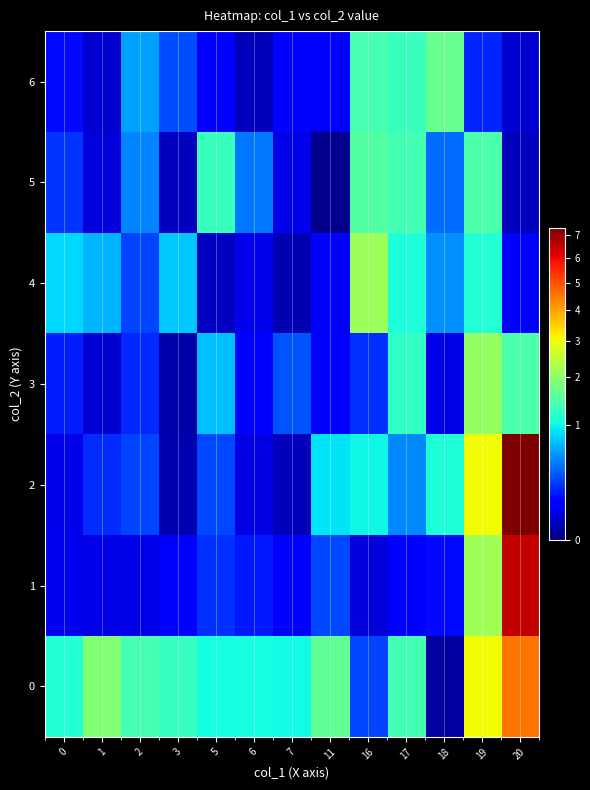

Reading left to right, list all the values displayed in this chart.

6: 0=0.1	1=0.0	2=0.6	3=0.3	5=0.1	6=0.0	7=0.1	11=0.1	16=1.4	17=1.3	18=1.7	19=0.2	20=0.0
5: 0=0.2	1=0.0	2=0.5	3=0.0	5=1.3	6=0.4	7=0.1	11=0.0	16=1.5	17=1.4	18=0.4	19=1.4	20=0.0
4: 0=0.8	1=0.7	2=0.3	3=0.8	5=0.0	6=0.1	7=0.0	11=0.1	16=2.1	17=1.1	18=0.5	19=1.1	20=0.1
3: 0=0.2	1=0.0	2=0.2	3=0.0	5=0.7	6=0.1	7=0.3	11=0.1	16=0.2	17=1.2	18=0.1	19=2.0	20=1.4
2: 0=0.1	1=0.2	2=0.3	3=0.0	5=0.3	6=0.1	7=0.0	11=0.9	16=1.0	17=0.5	18=1.1	19=3.0	20=7.3
1: 0=0.1	1=0.1	2=0.1	3=0.1	5=0.2	6=0.2	7=0.1	11=0.3	16=0.0	17=0.1	18=0.1	19=2.2	20=6.5
0: 0=1.1	1=1.9	2=1.4	3=1.3	5=1.1	6=1.1	7=1.0	11=1.6	16=0.3	17=1.4	18=0.0	19=3.1	20=4.5